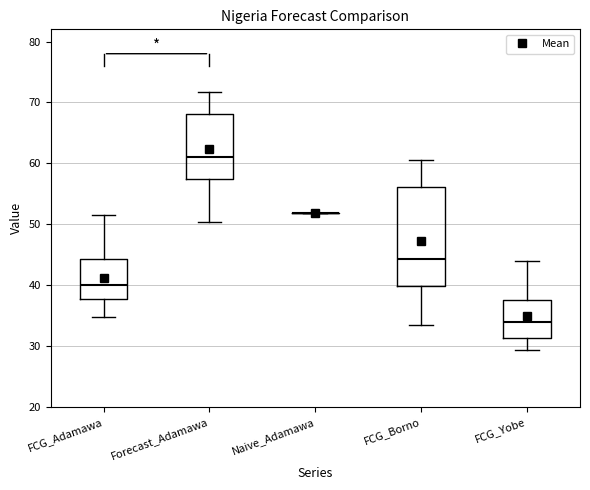

Which box is the tallest, from its lower edge to its upper edge?

FCG_Borno